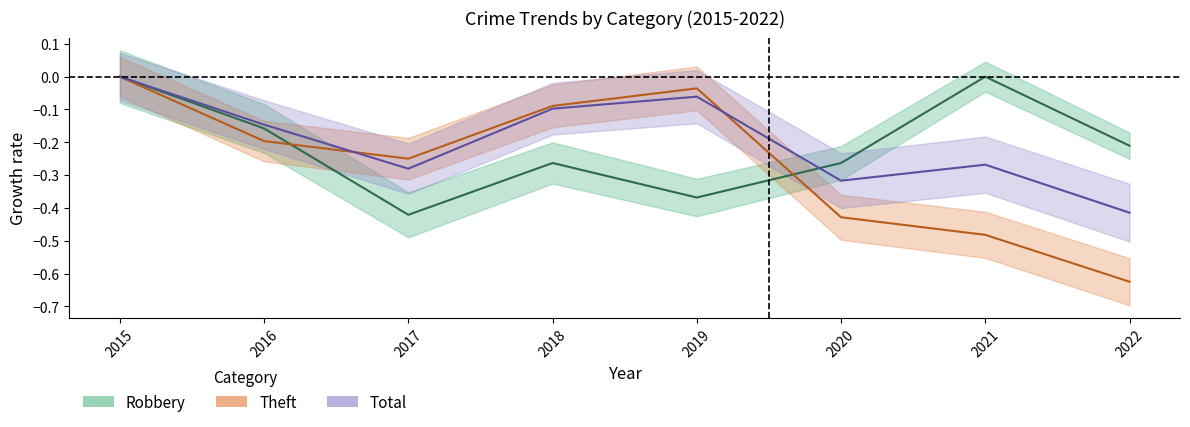

At which category does Theft reach its first local valley?

2017